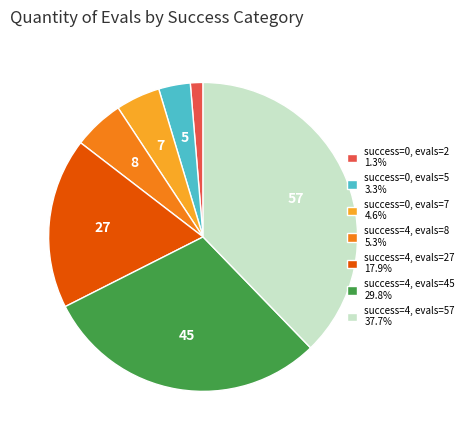

How many slices are in this pie chart?

7